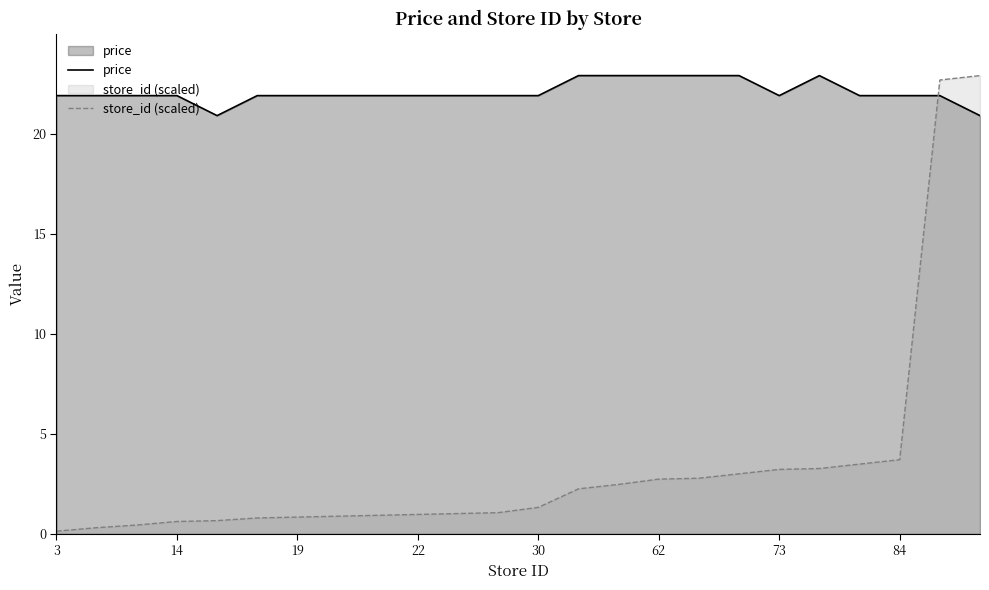

What is the greatest value displayed?

22.9